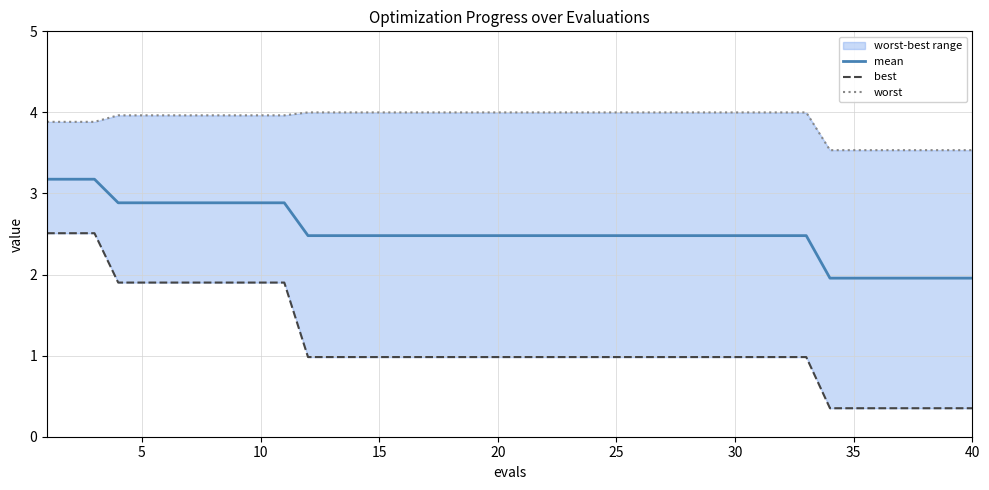

What is the lowest value of the mean series?

2.0